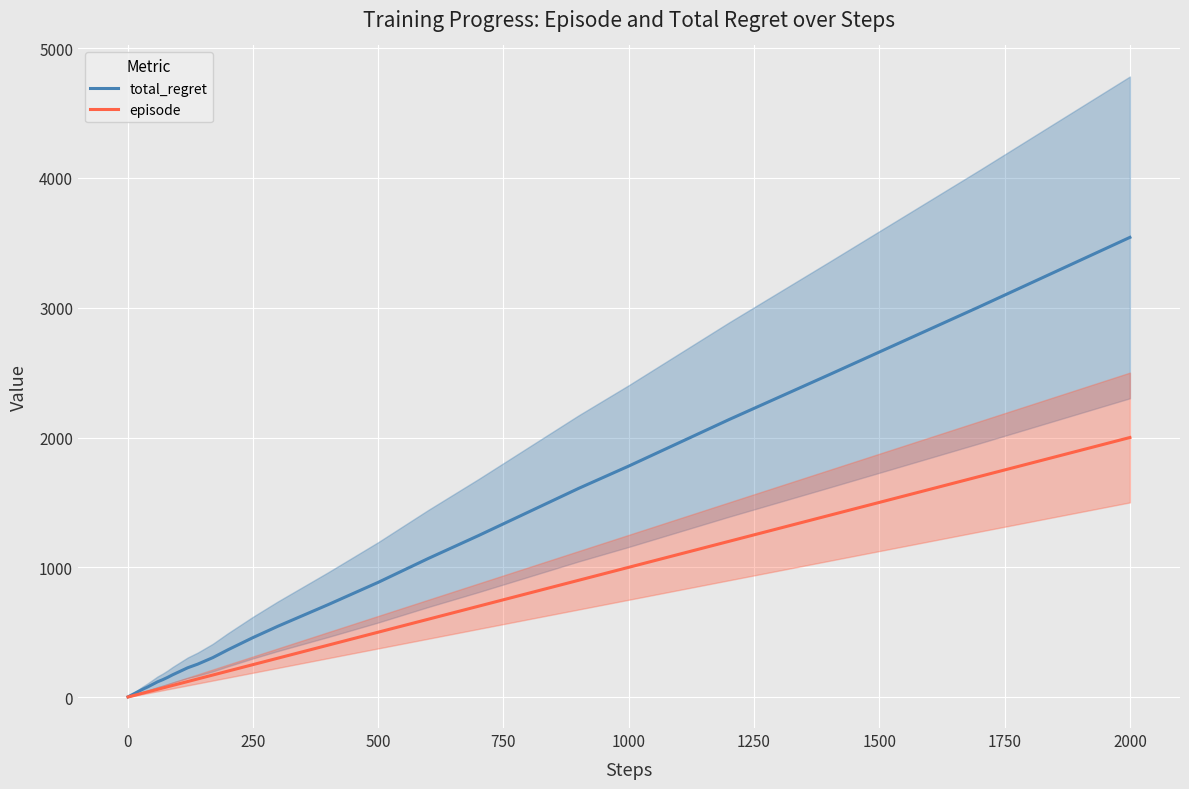

Which category has the highest value in the episode series?

2000